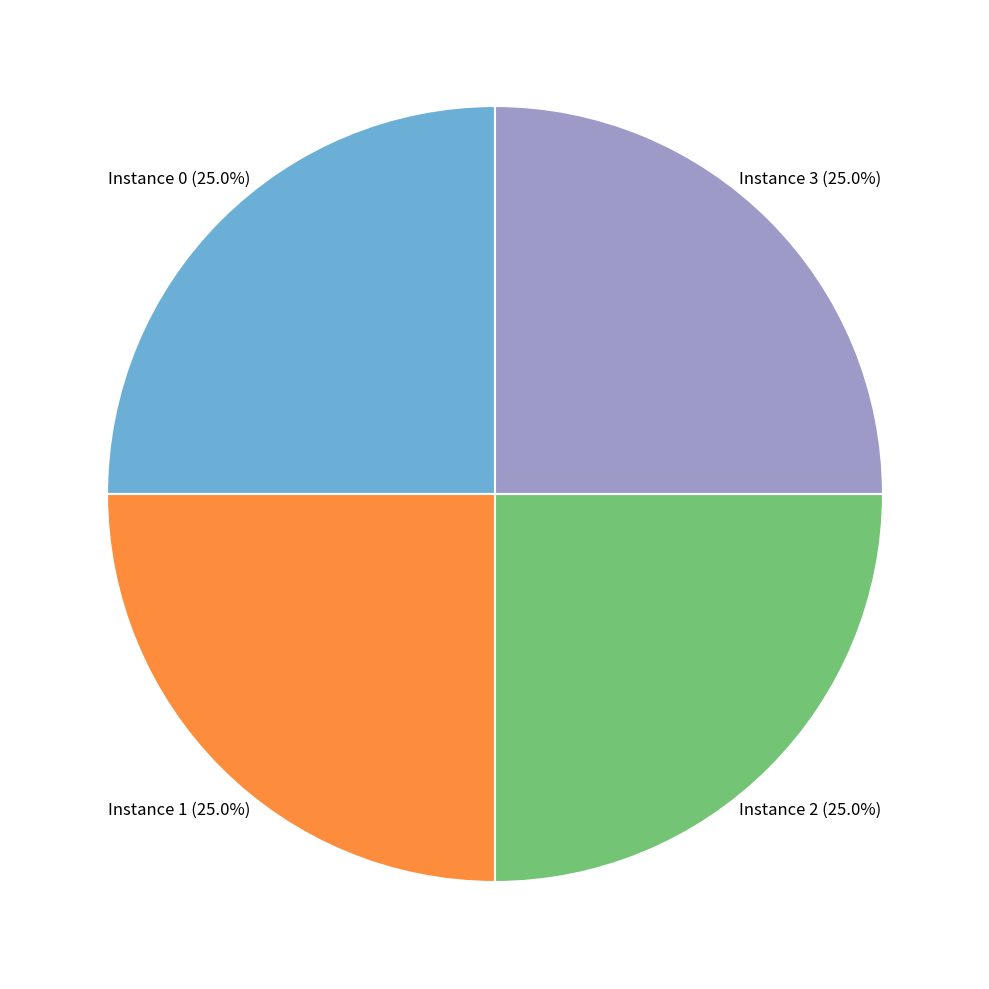

Does any single category account for the majority?

No